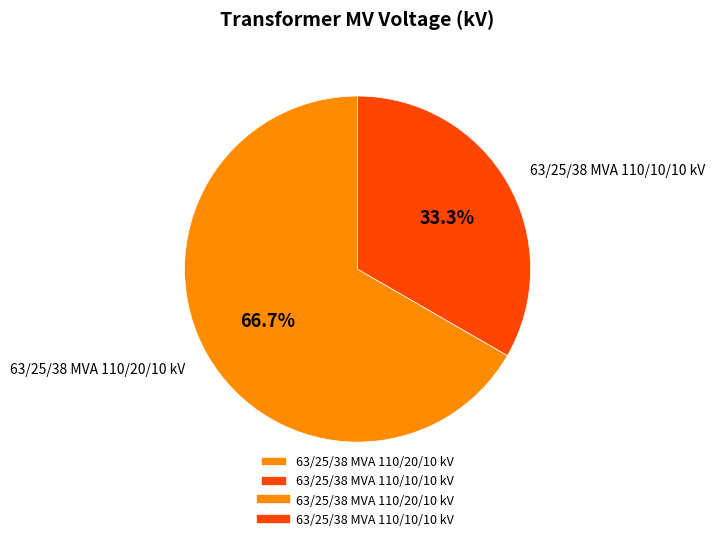

What is the ratio of the value at 63/25/38 MVA 110/10/10 kV to the value at 63/25/38 MVA 110/20/10 kV?

0.5